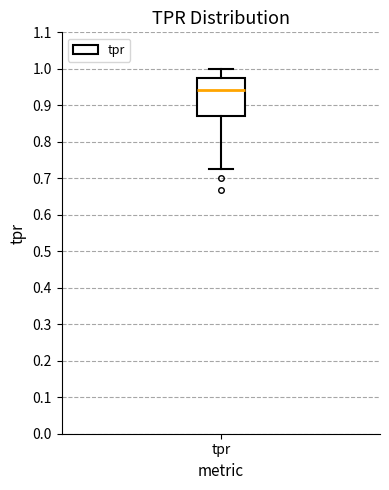

Transcribe this box plot: give where the median line is, the range the box spans, and where the two whiskers end, as read against the y-axis. The values are not printed on the chart, so give them approximately, as read against the axis.

median 0.94, box 0.87 to 0.98, whiskers 0.73 to 1.00